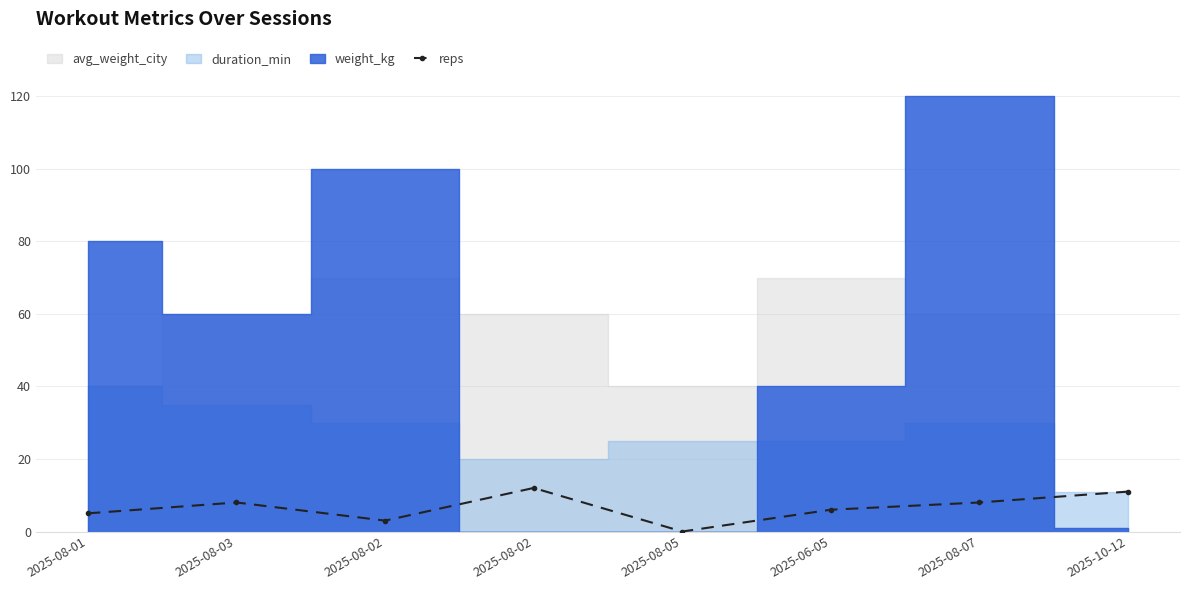

At which label does the data first exceed 8?

2025-08-02